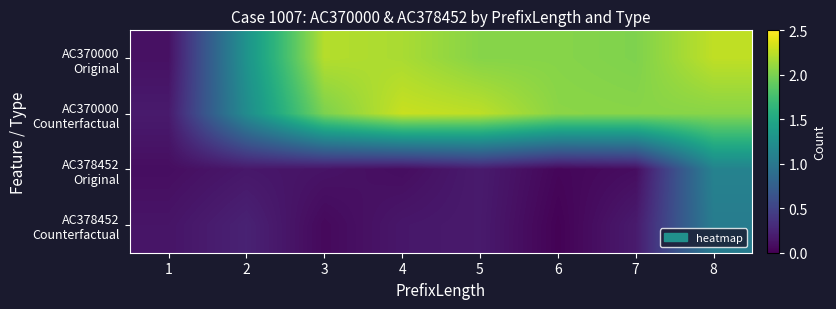

Rank the series by their maximum value, from lowest to highest.

AC378452 Counterfactual, AC378452 Original, AC370000 Original, AC370000 Counterfactual